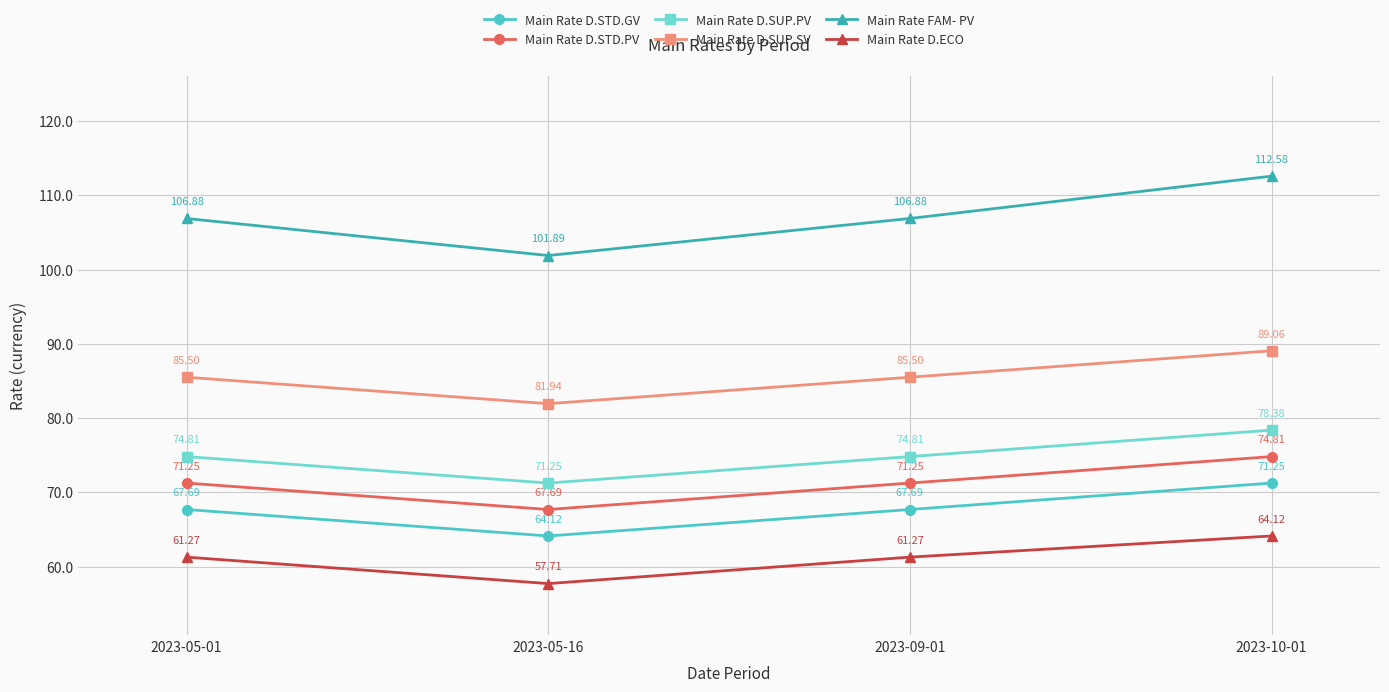

Is it true that Main Rate FAM- PV equals 43.7 at 2023-09-01?

False